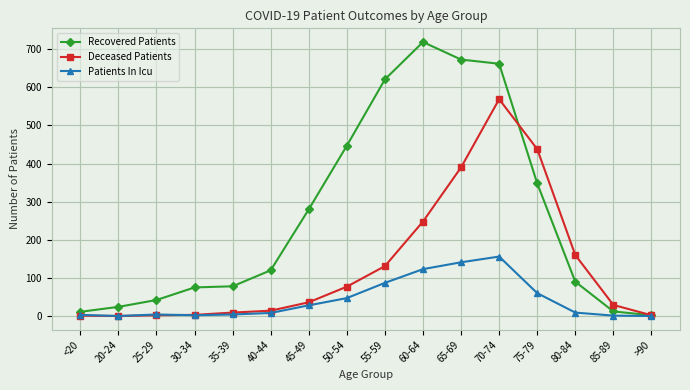

Is it true that Recovered Patients equals 144 at 80-84?

False